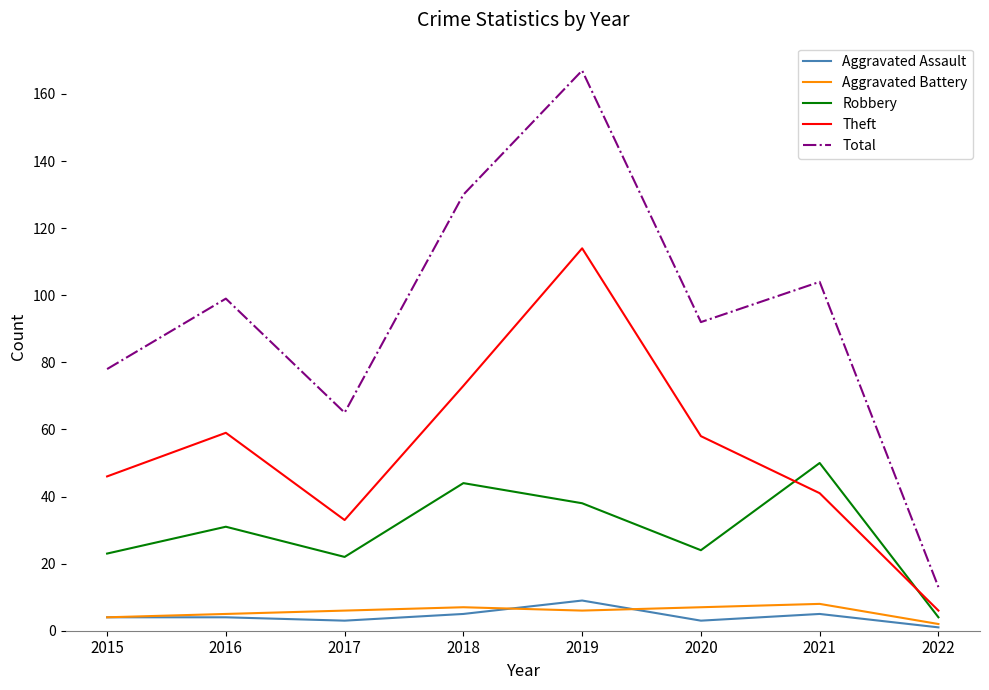

True or false: Total and Theft cross at least once.

False